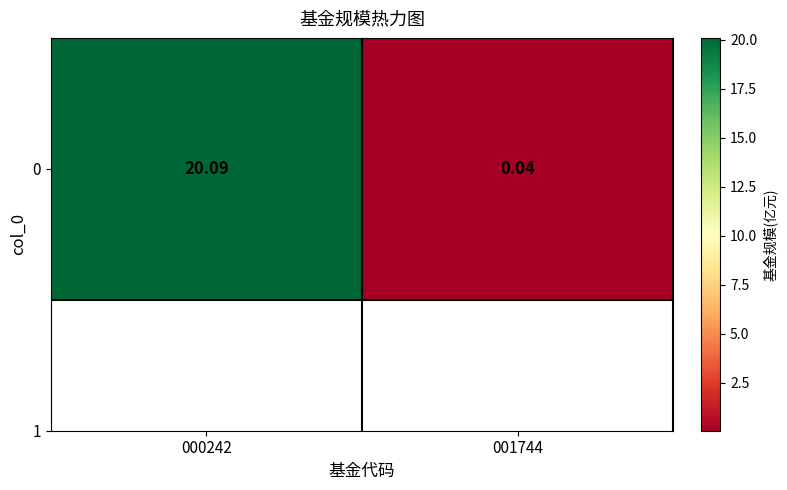

True or false: the data shows 0.0 at 001744.

True